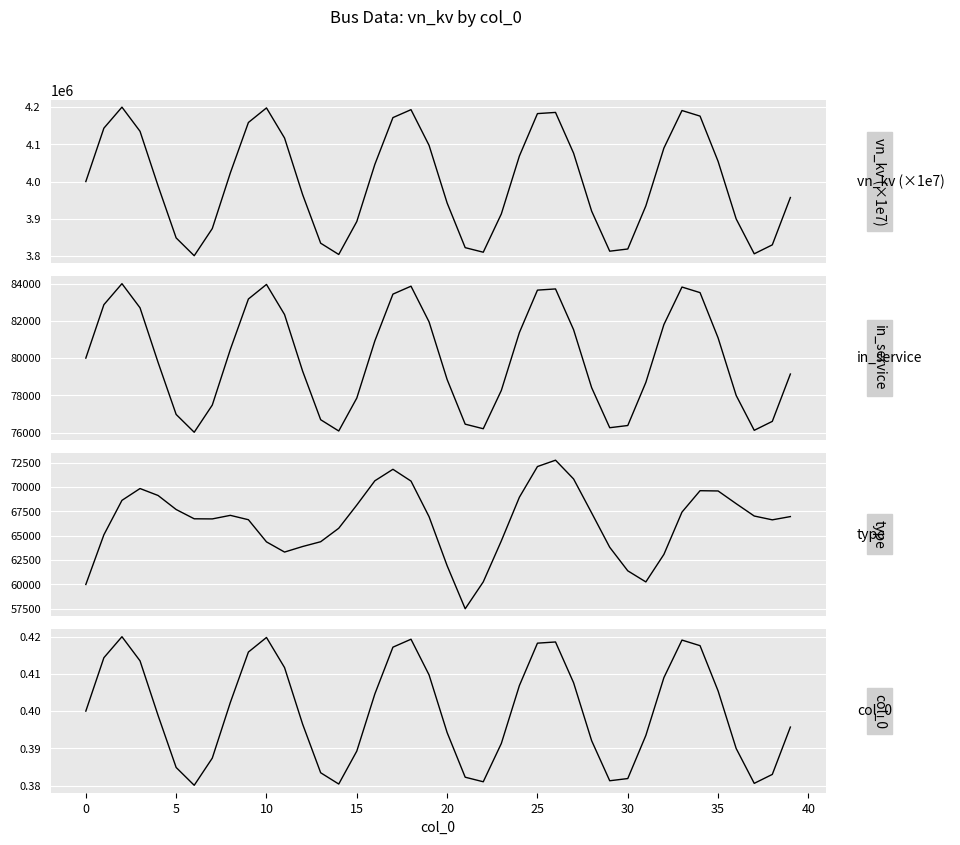

Reading right to left, list all the values displayed in this chart.

vn_kv (×1e7): 3957149.5	3830006.2	3805978.9	3899642.1	4054181.2	4175854.6	4190857.0	4090088.1	3934673.0	3818884.3	3812958.0	3920488.9	4076250.1	4185759.0	4182589.1	4068663.0	3913086.9	3810231.1	3822486.6	3942419.3	4097279.7	4193131.6	4171832.4	4046302.0	3892685.4	3804164.5	3834434.7	3965134.6	4116983.4	4197871.6	4158733.6	4023309.8	3873746.7	3800767.1	3848639.5	3988325.2	4135092.6	4199914.7	4143471.2	4000000.0
in_service: 79143.0	76600.1	76119.6	77992.8	81083.6	83517.1	83817.1	81801.8	78693.5	76377.7	76259.2	78409.8	81525.0	83715.2	83651.8	81373.3	78261.7	76204.6	76449.7	78848.4	81945.6	83862.6	83436.6	80926.0	77853.7	76083.3	76688.7	79302.7	82339.7	83957.4	83174.7	80466.2	77474.9	76015.3	76972.8	79766.5	82701.9	83998.3	82869.4	80000.0
type: 66977.1	66643.4	67035.2	68304.0	69609.7	69636.6	67438.2	63094.6	60264.6	61404.4	63824.1	67353.3	70842.6	72771.8	72118.8	68966.6	64480.7	60268.9	57505.4	61930.4	66966.1	70624.6	71835.6	70656.2	68165.6	65778.2	64394.2	63902.2	63332.2	64379.3	66654.8	67104.3	66738.3	66750.0	67704.5	69145.3	69859.7	68645.1	65107.3	60000.0
col_0: 0.4	0.4	0.4	0.4	0.4	0.4	0.4	0.4	0.4	0.4	0.4	0.4	0.4	0.4	0.4	0.4	0.4	0.4	0.4	0.4	0.4	0.4	0.4	0.4	0.4	0.4	0.4	0.4	0.4	0.4	0.4	0.4	0.4	0.4	0.4	0.4	0.4	0.4	0.4	0.4